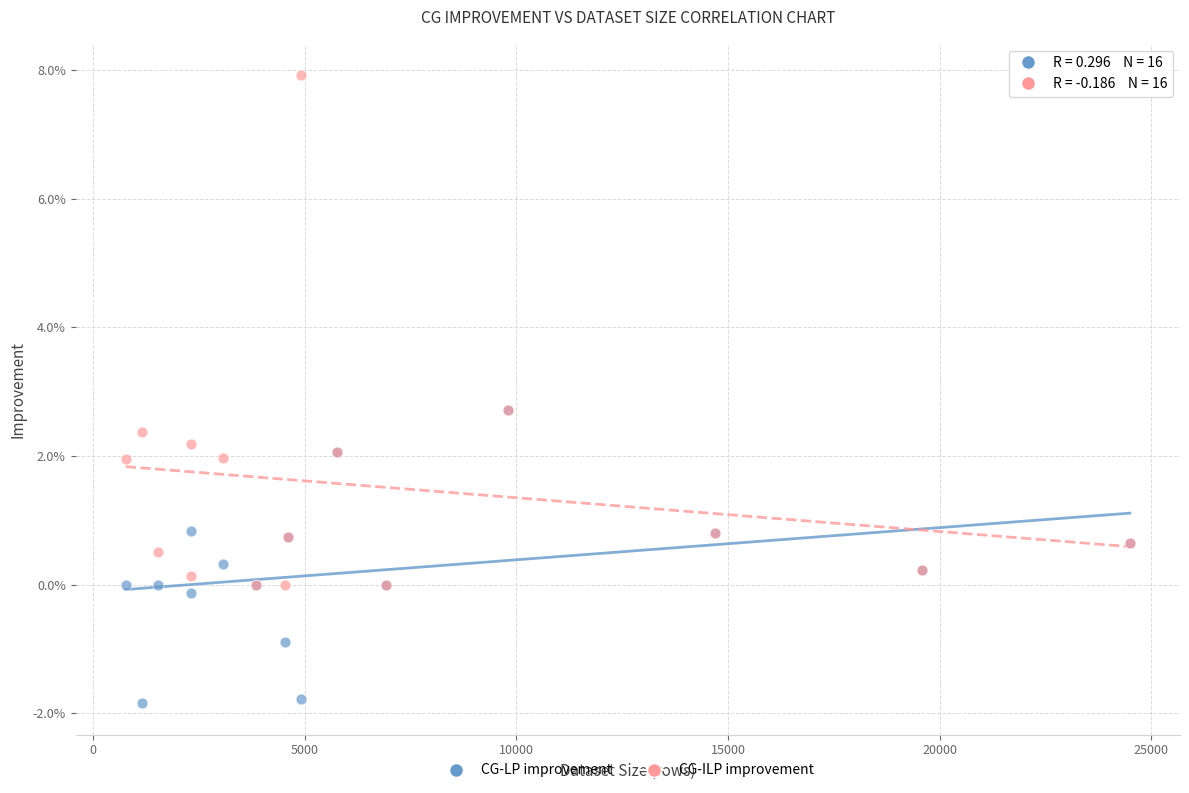

Which series has the largest Y range (max minus min)?

CG-ILP improvement